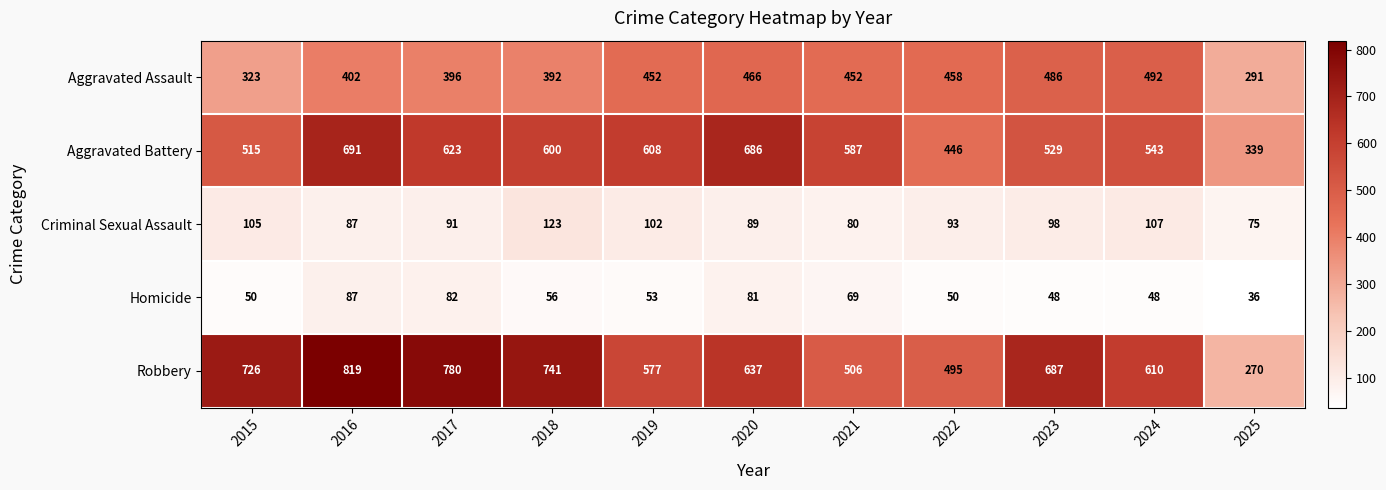

Which category has the highest value across all series?

2016